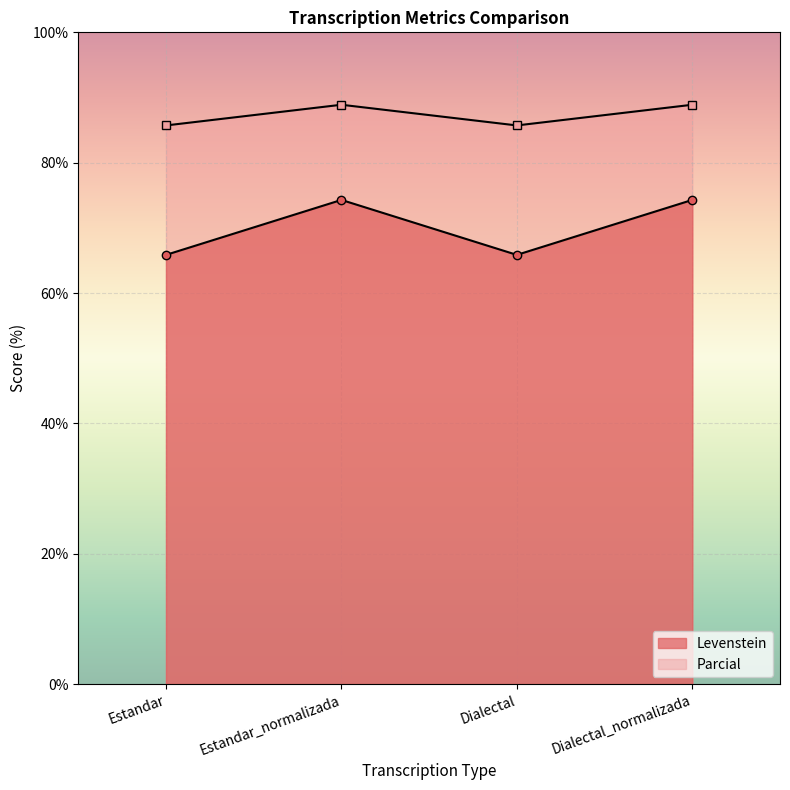

The value of Parcial at Estandar is 85.7. True or false?

True